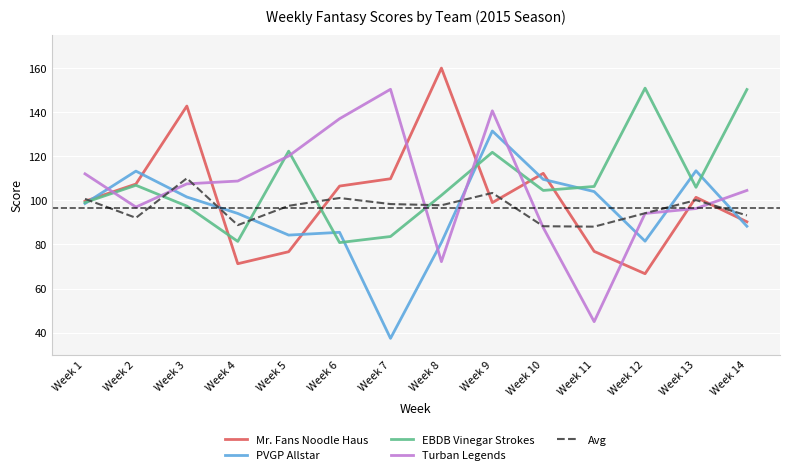

At which category does Mr. Fans Noodle Haus reach its first local peak?

Week 3